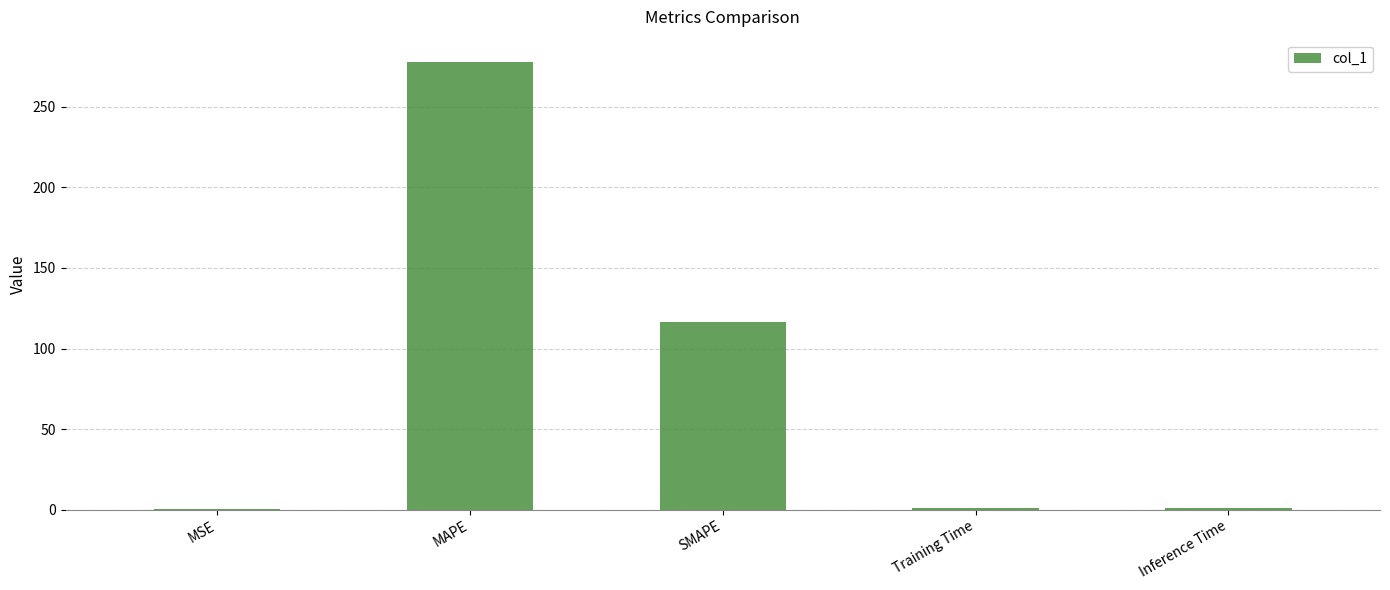

Does the chart contain stacked bars?

No